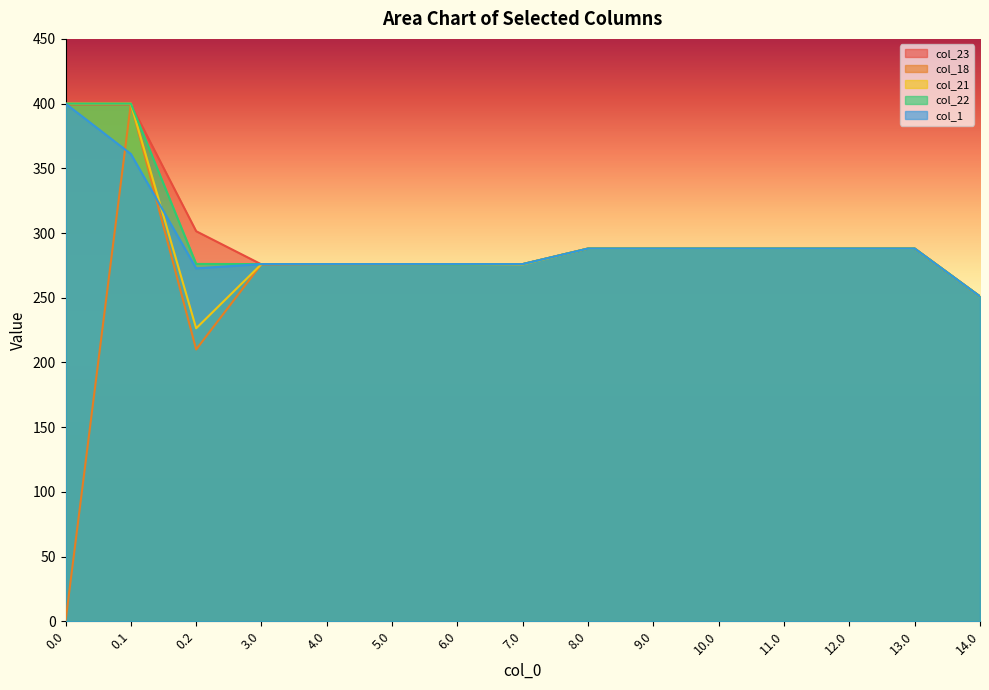

Reading left to right, extract all data points from this chart.

col_23: 0.0=399.4	0.1=399.4	0.2=301.4	3.0=275.7	4.0=276.0	5.0=276.0	6.0=276.0	7.0=276.0	8.0=288.0	9.0=288.0	10.0=288.0	11.0=288.0	12.0=288.0	13.0=288.0	14.0=251.0
col_18: 0.0=0.0	0.1=400.0	0.2=210.0	3.0=276.0	4.0=276.0	5.0=276.0	6.0=276.0	7.0=276.0	8.0=288.0	9.0=288.0	10.0=288.0	11.0=288.0	12.0=288.0	13.0=288.0	14.0=251.0
col_21: 0.0=400.0	0.1=400.0	0.2=226.4	3.0=276.0	4.0=276.0	5.0=276.0	6.0=276.0	7.0=275.7	8.0=288.0	9.0=288.0	10.0=288.0	11.0=288.0	12.0=288.0	13.0=288.0	14.0=251.0
col_22: 0.0=400.0	0.1=400.0	0.2=276.1	3.0=276.0	4.0=276.0	5.0=276.0	6.0=275.7	7.0=276.0	8.0=288.0	9.0=288.0	10.0=288.0	11.0=288.0	12.0=288.0	13.0=288.0	14.0=251.0
col_1: 0.0=400.0	0.1=361.1	0.2=272.7	3.0=276.0	4.0=276.0	5.0=276.0	6.0=276.0	7.0=276.0	8.0=288.0	9.0=288.0	10.0=288.0	11.0=288.0	12.0=288.0	13.0=288.0	14.0=251.0